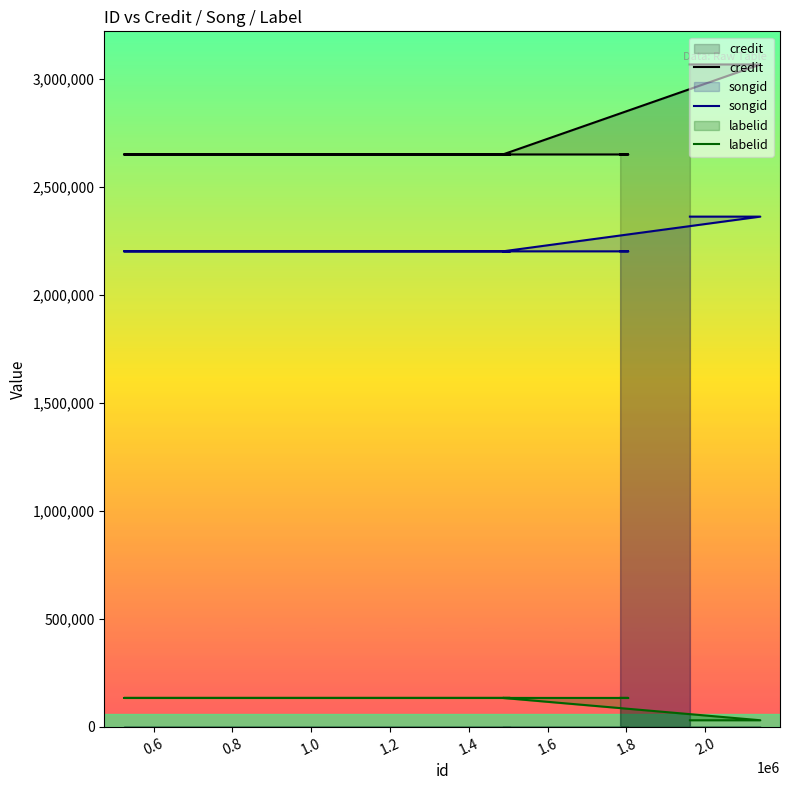

What is the value of the credit point at the 9th from the left?

3066883